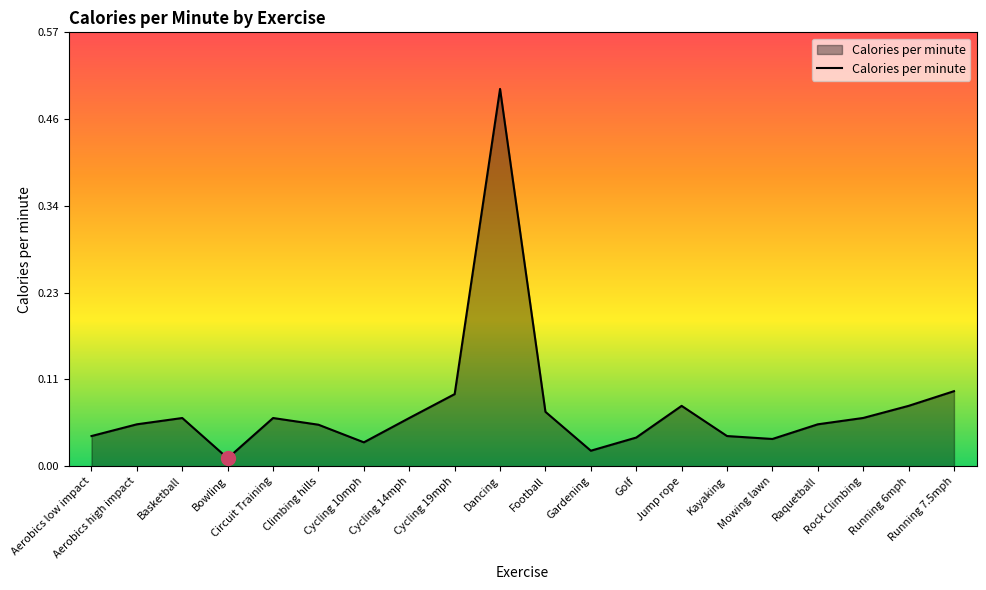

What is the maximum value shown in the chart?

0.5